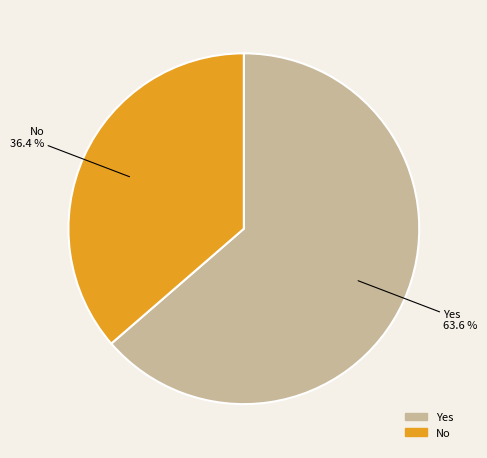

Does Yes account for over 50% of the chart?

Yes